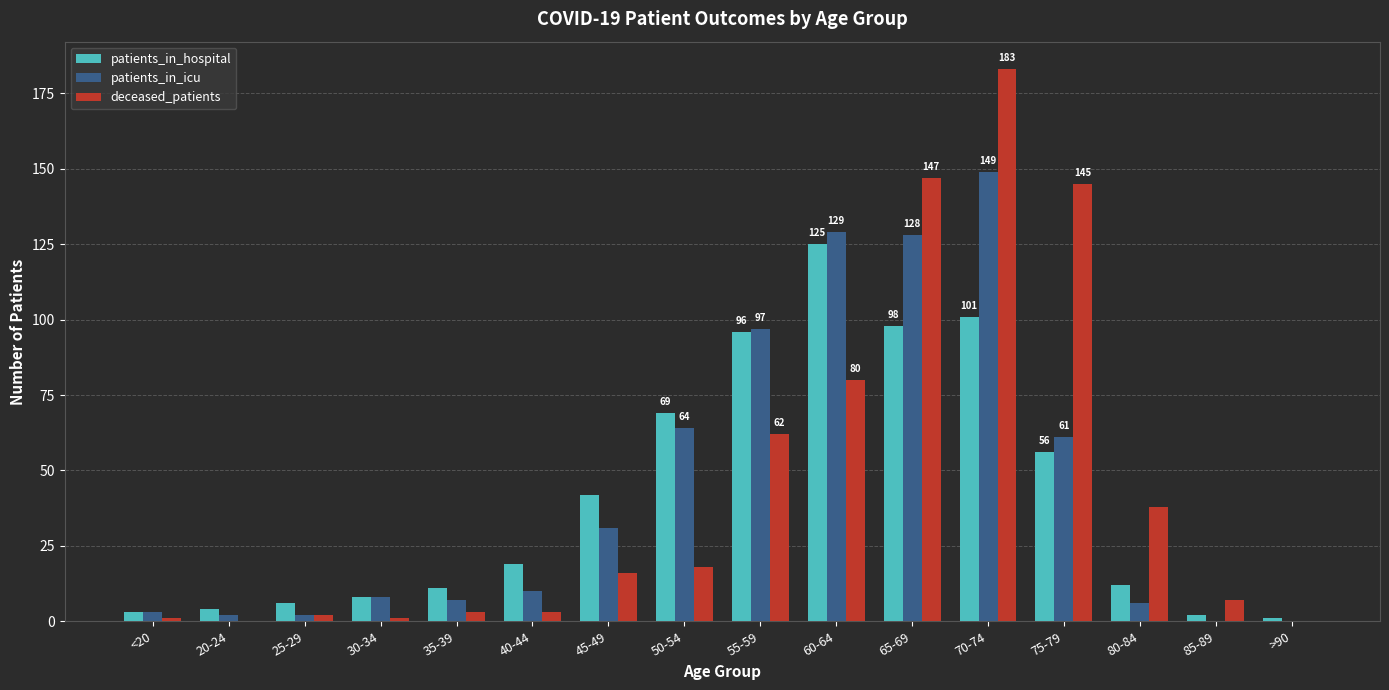

Is it true that patients_in_hospital equals 18 at 80-84?

False